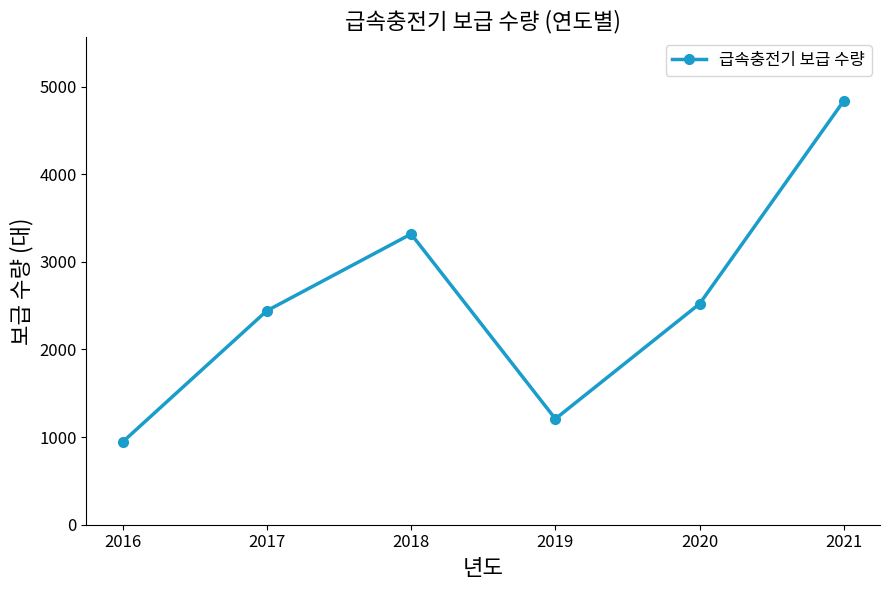

How many data points are less than 2521?

3